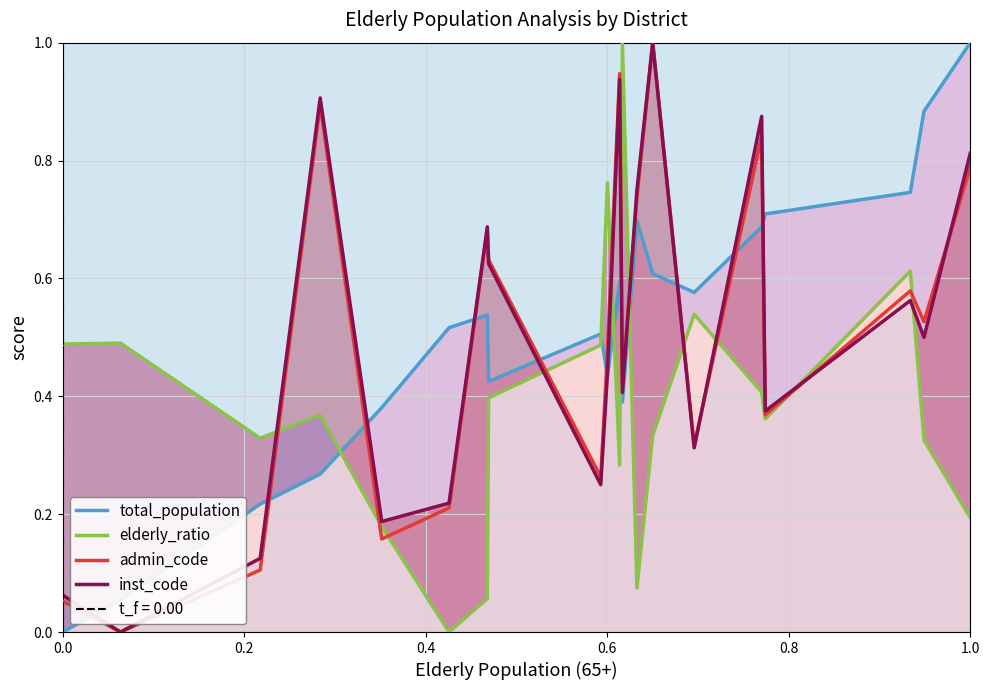

The admin_code series shows 0.4 at 1.0. True or false?

False